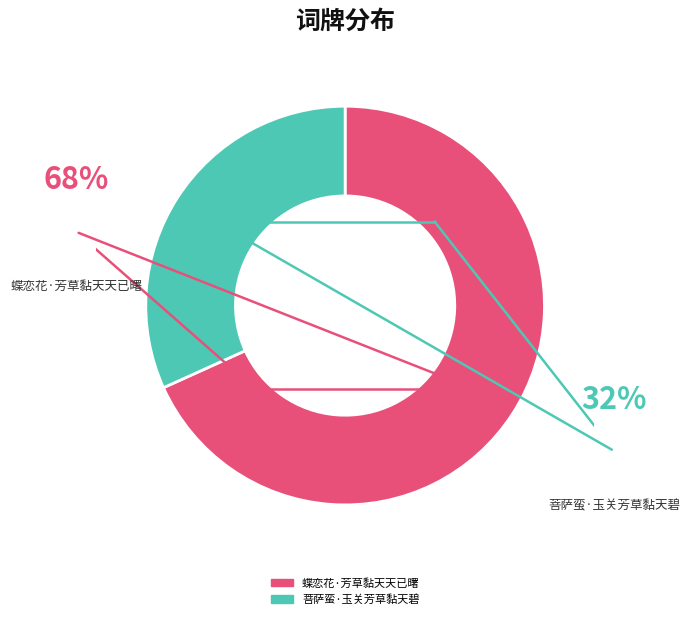

The 菩萨蛮·玉关芳草黏天碧 slice represents 32% of the pie. True or false?

True